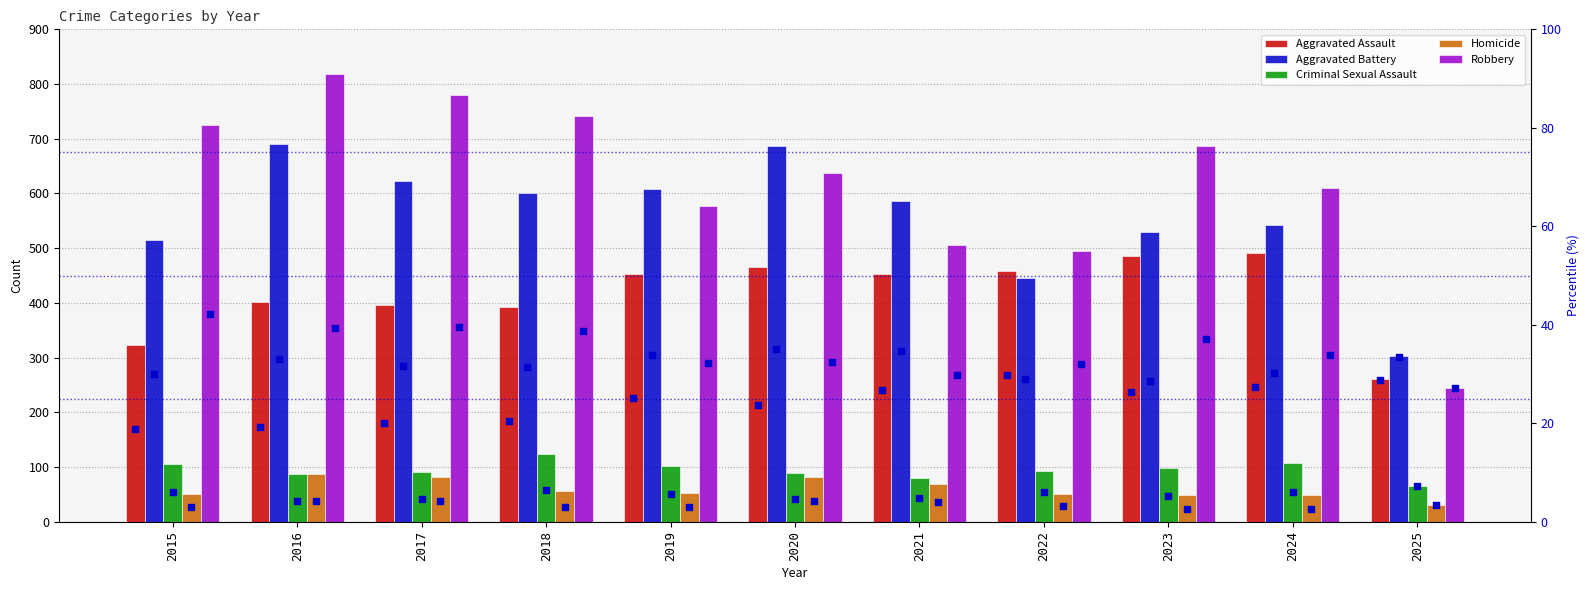

Which series has the largest total across all categories?

Robbery